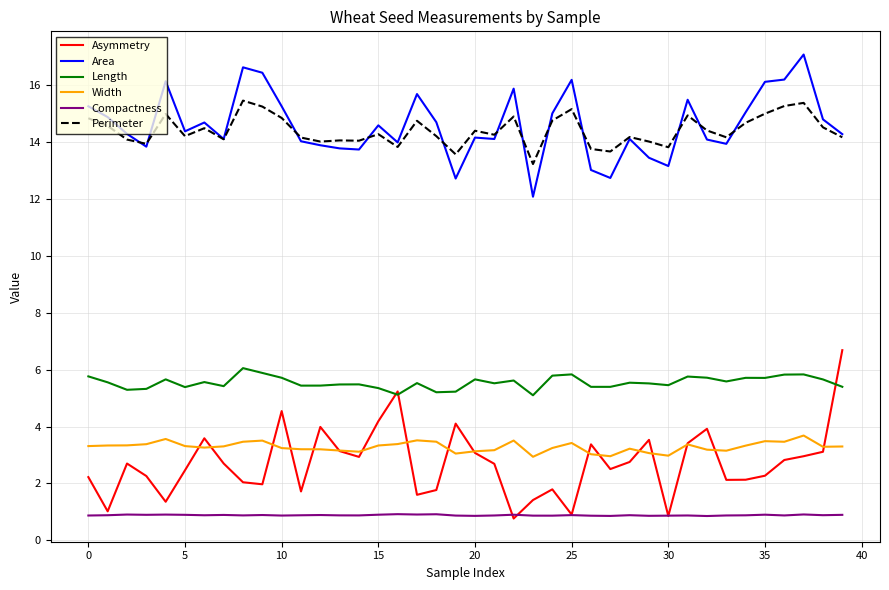

Which series has the largest range (max minus min)?

Asymmetry